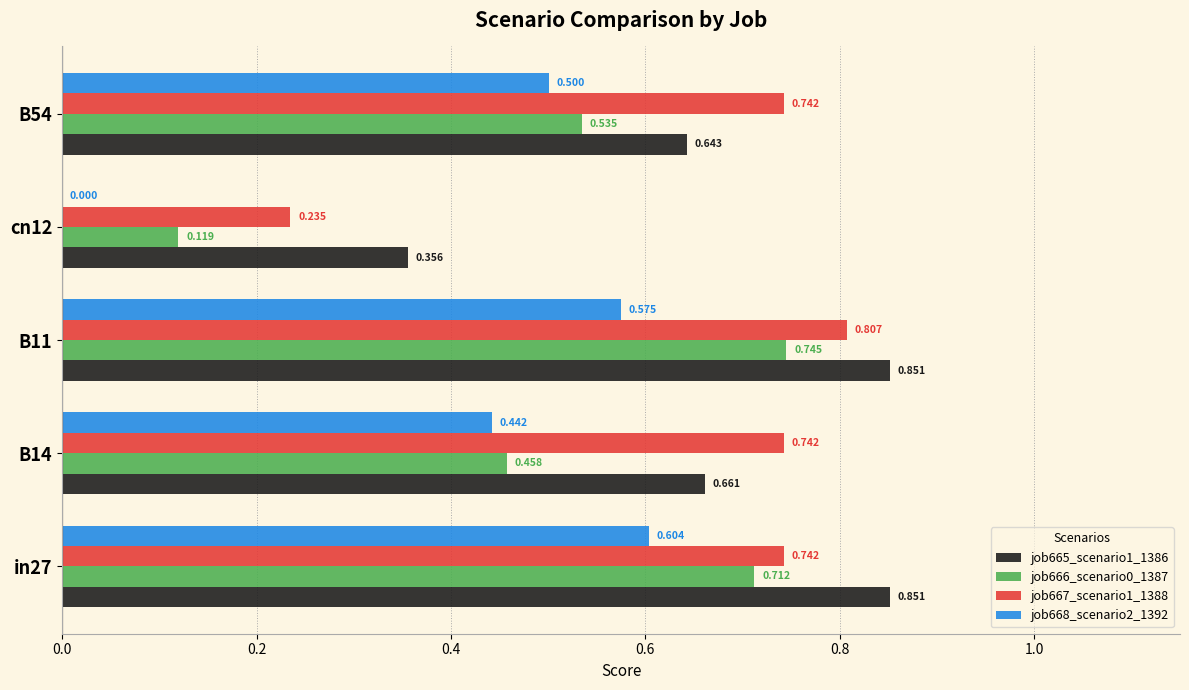

How many positive values does the job668_scenario2_1392 series have?

4